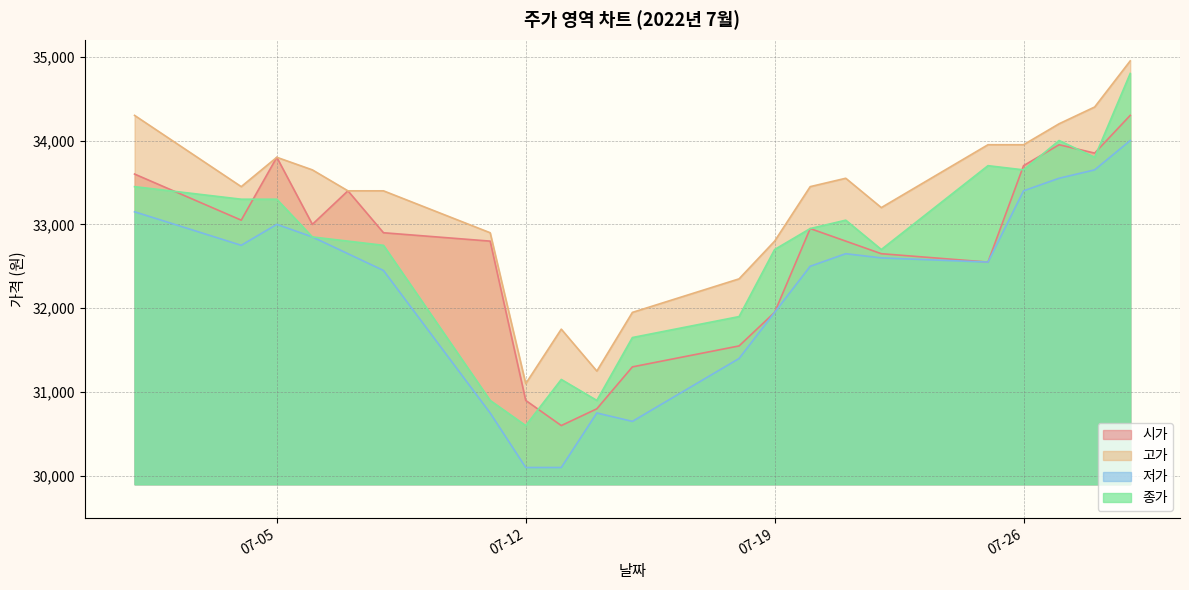

True or false: 저가 has more than 1 interior local peaks.

True